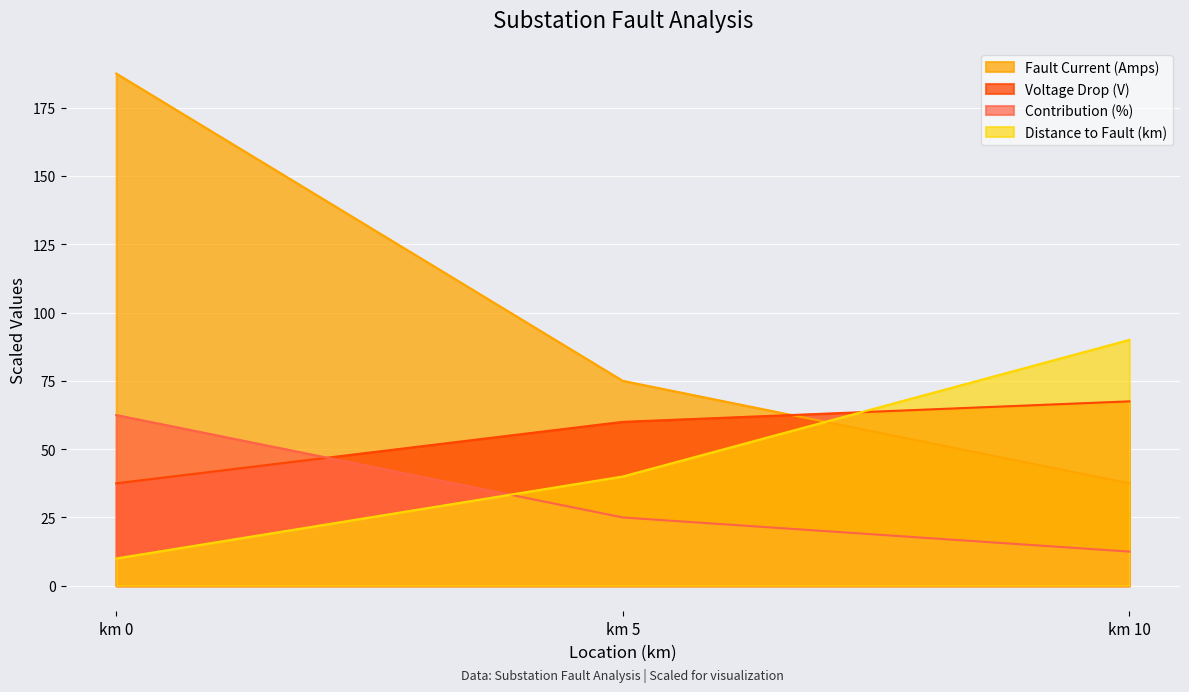

True or false: Fault Current (Amps) has a value of 26.1 at km 10.

False